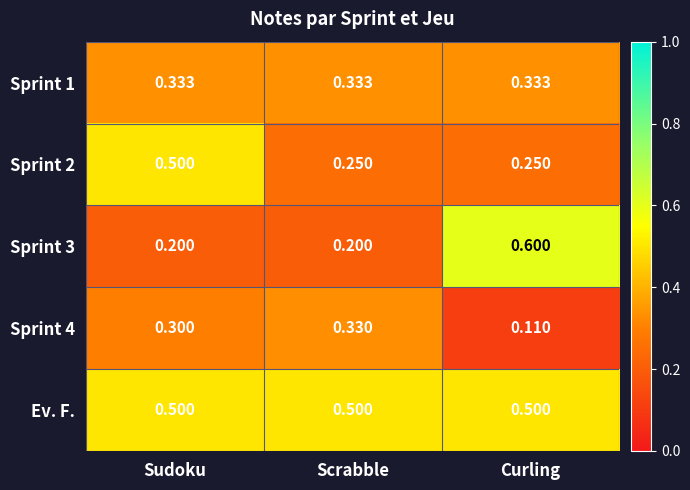

At which category is the sum across all series the highest?

Sudoku